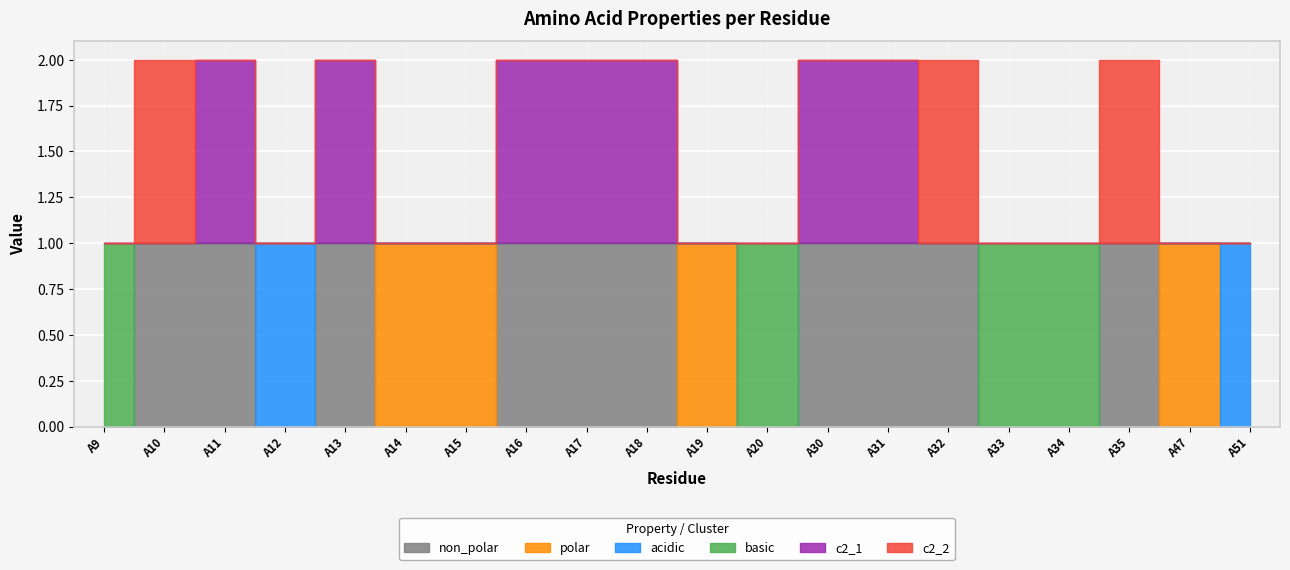

True or false: acidic has a value of 0 at A51.

False